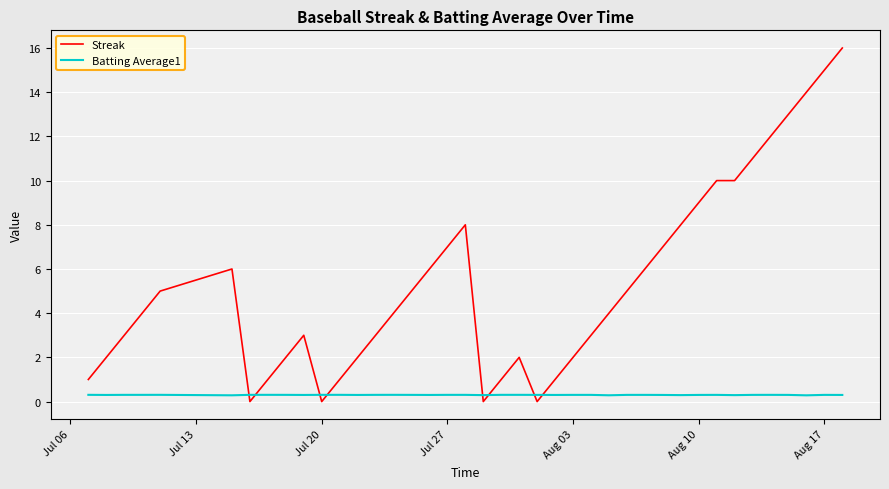

Is this an area chart (filled region under the line)?

No